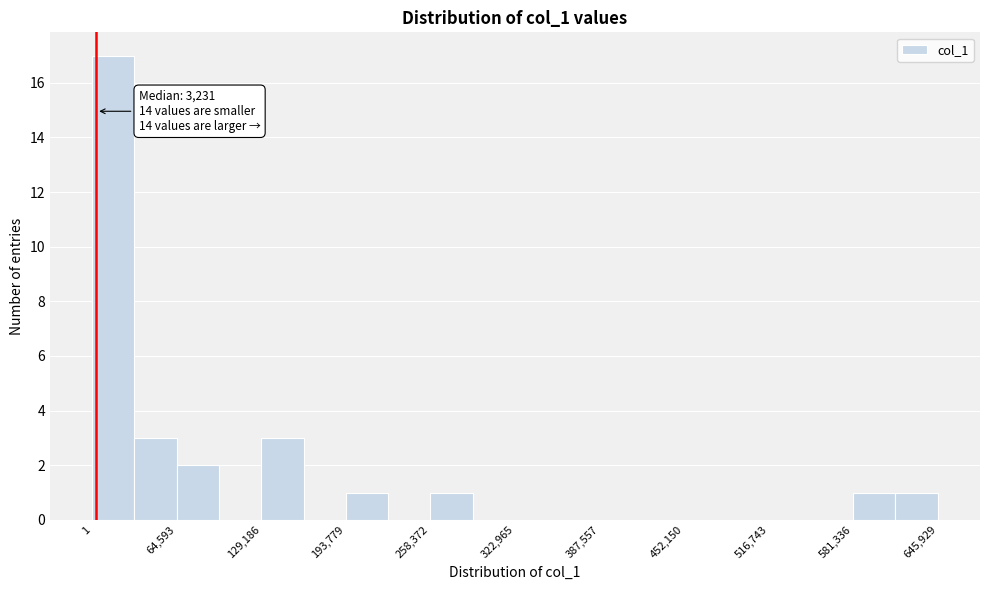

Read against the x-axis, roughly where is the centre of the tallest bar?

20000